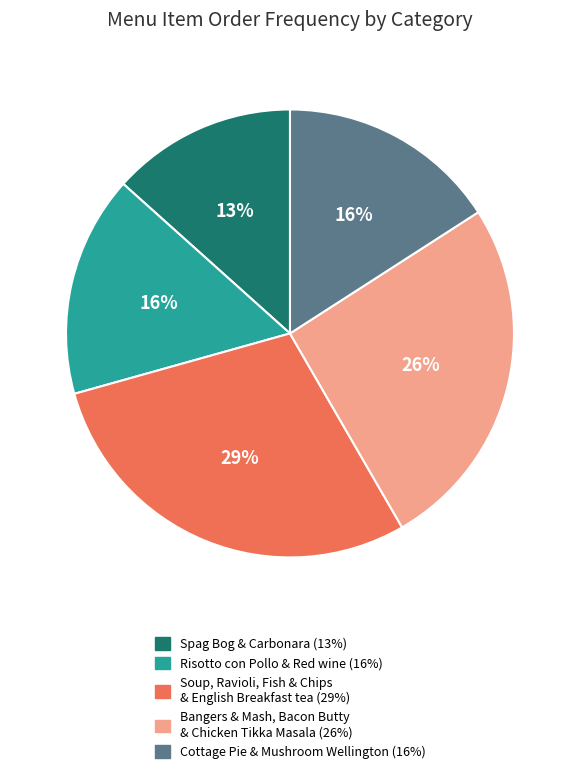

To the nearest percent, what is the average slice percentage?

20%